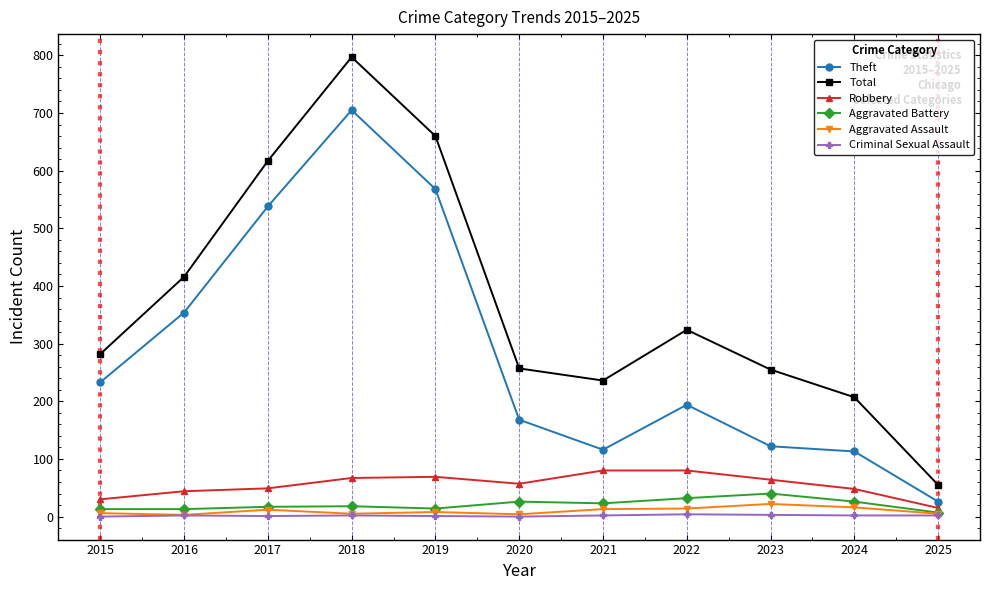

True or false: Aggravated Assault and Robbery cross at least once.

False